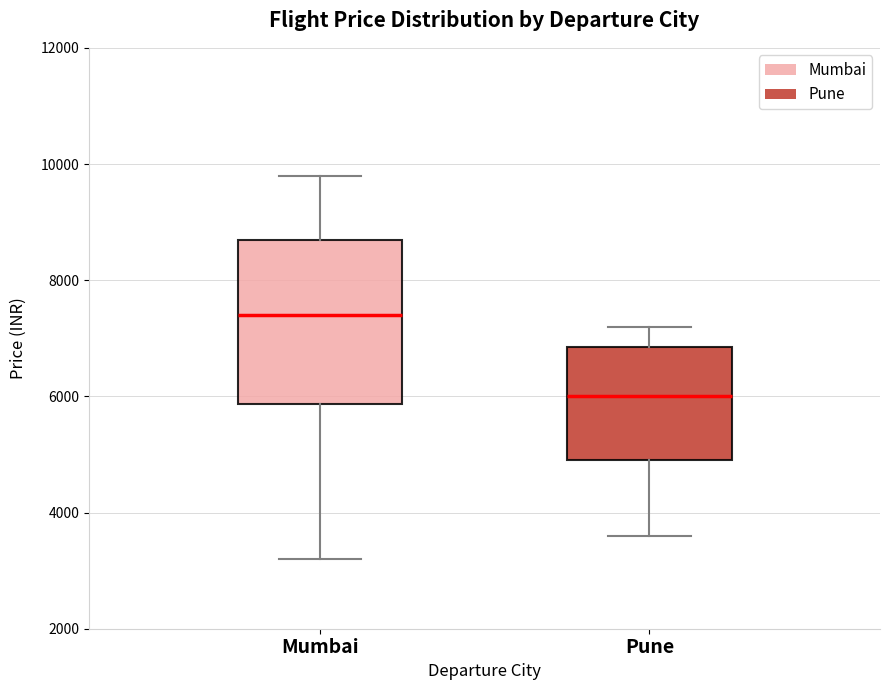

Reading left to right, read every box against the y-axis: the position of its median line, the range the box covers, and the ends of its whiskers. The values are not printed on the chart, so give them approximately, as read against the axis.

Mumbai: median 7400, box 5800 to 8800, whiskers 3200 to 9800
Pune: median 6000, box 5000 to 6800, whiskers 3600 to 7200